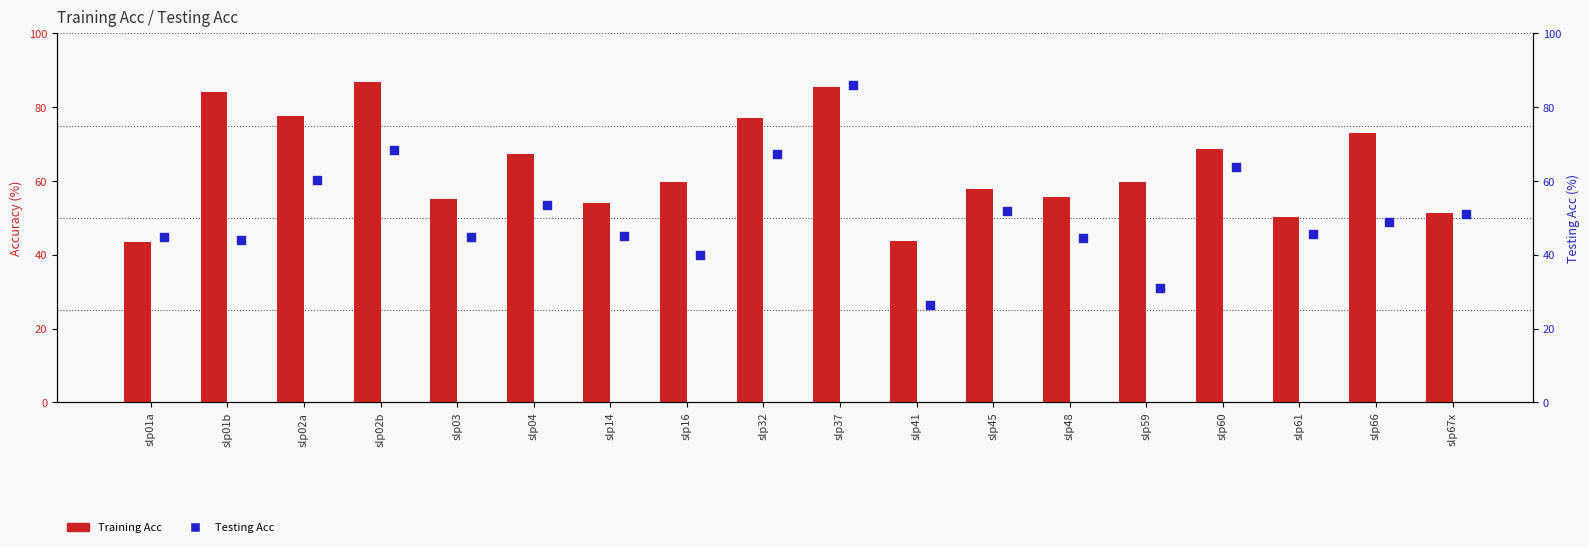

Which series has the widest spread of Y values?

Testing Acc